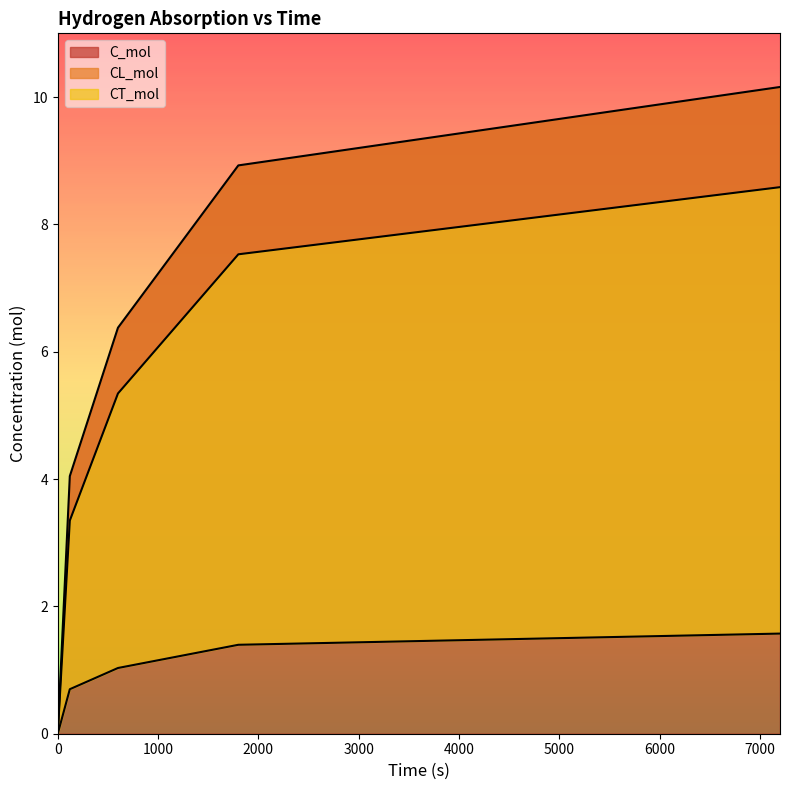

What is the average value of the CT_mol series?

0.9